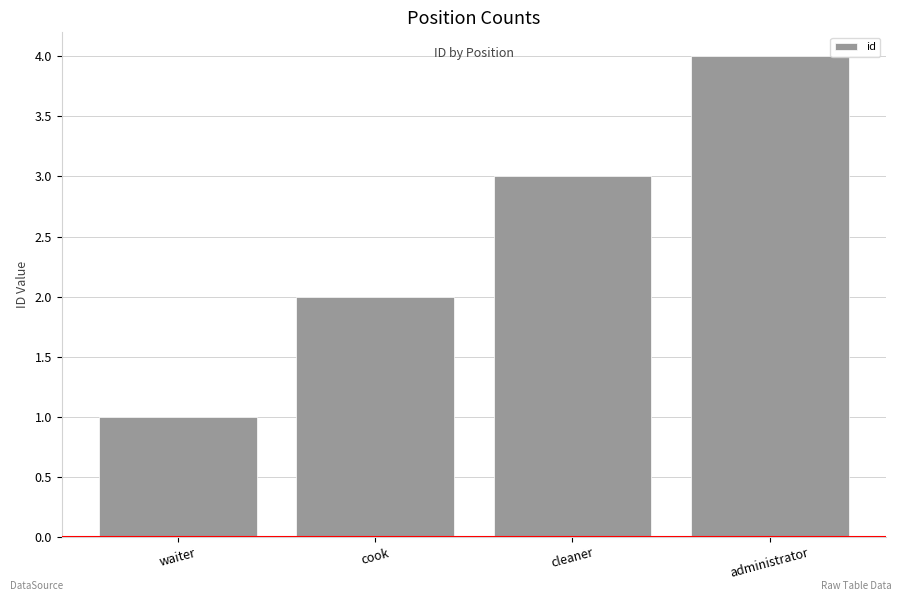

Rank the categories by value from highest to lowest.

administrator, cleaner, cook, waiter